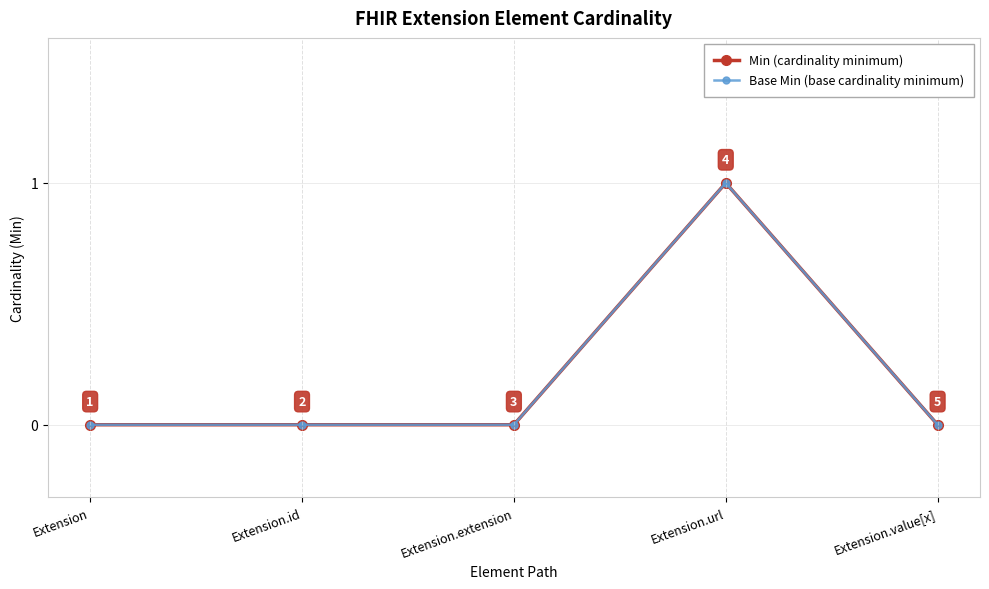

True or false: Base Min (base cardinality minimum) has more than 0 interior local peaks.

True